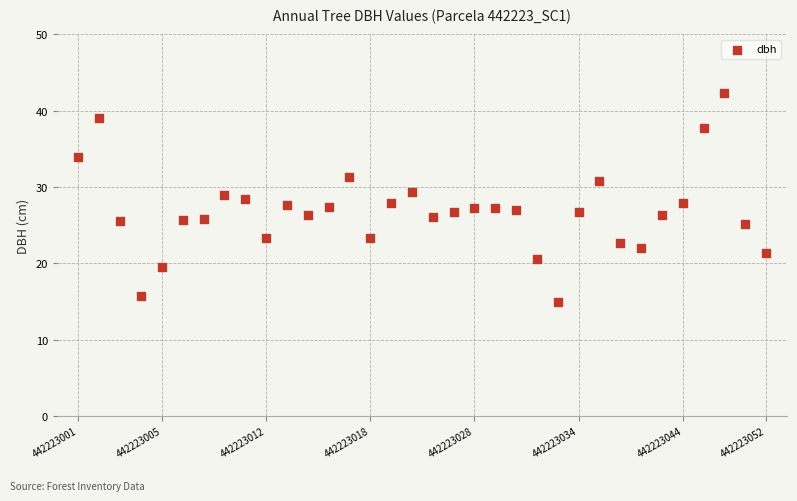

What is the range of Y values (max minus min)?

27.4